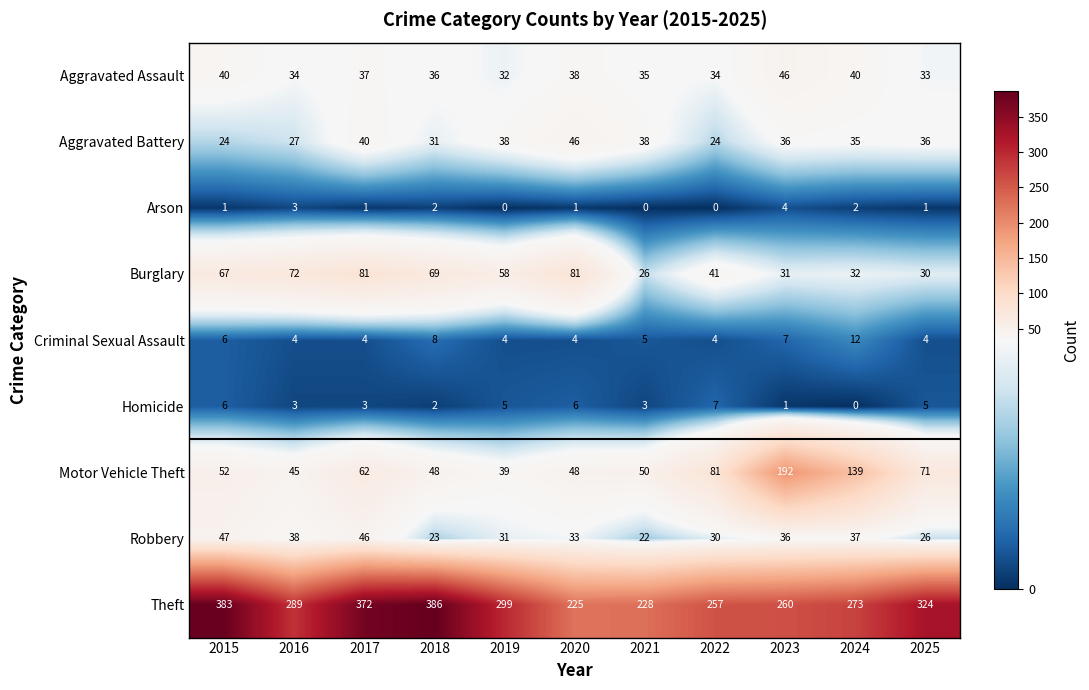

The value of Motor Vehicle Theft at 2023 is 192. True or false?

True